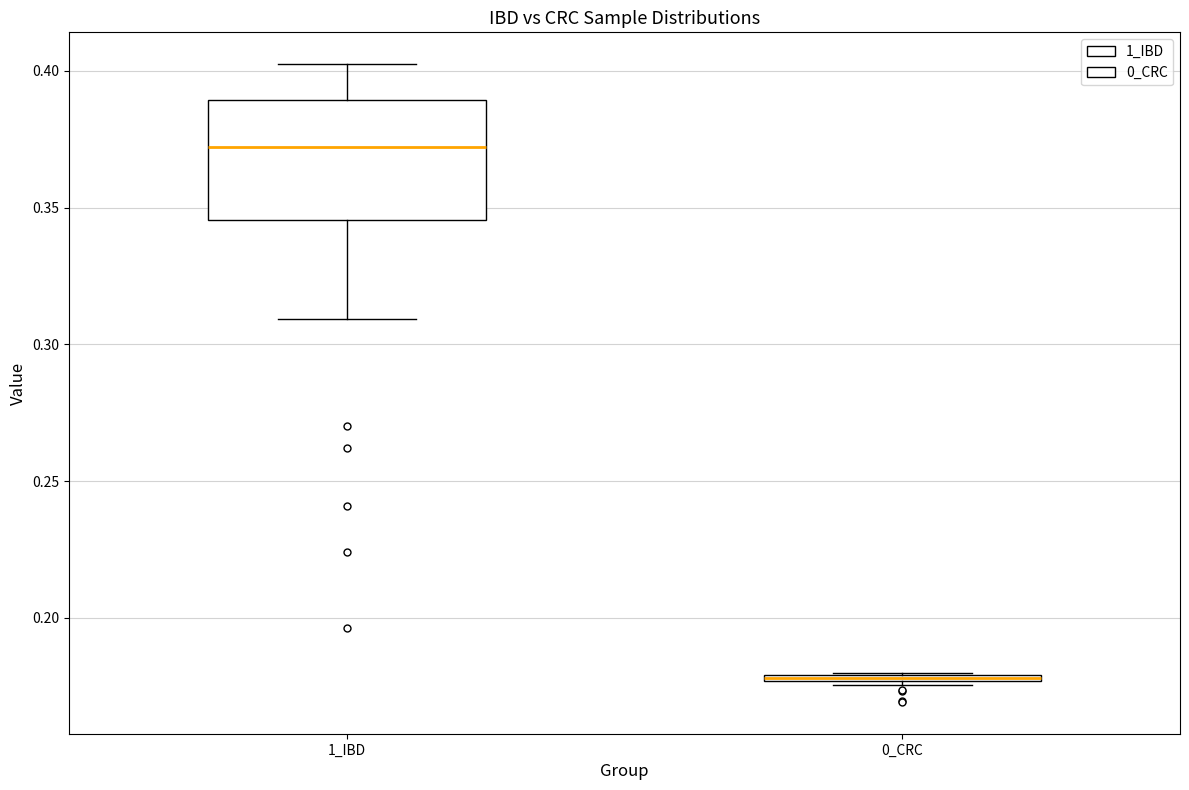

Comparing the boxes themselves (not the whiskers), which one is the tallest?

1_IBD